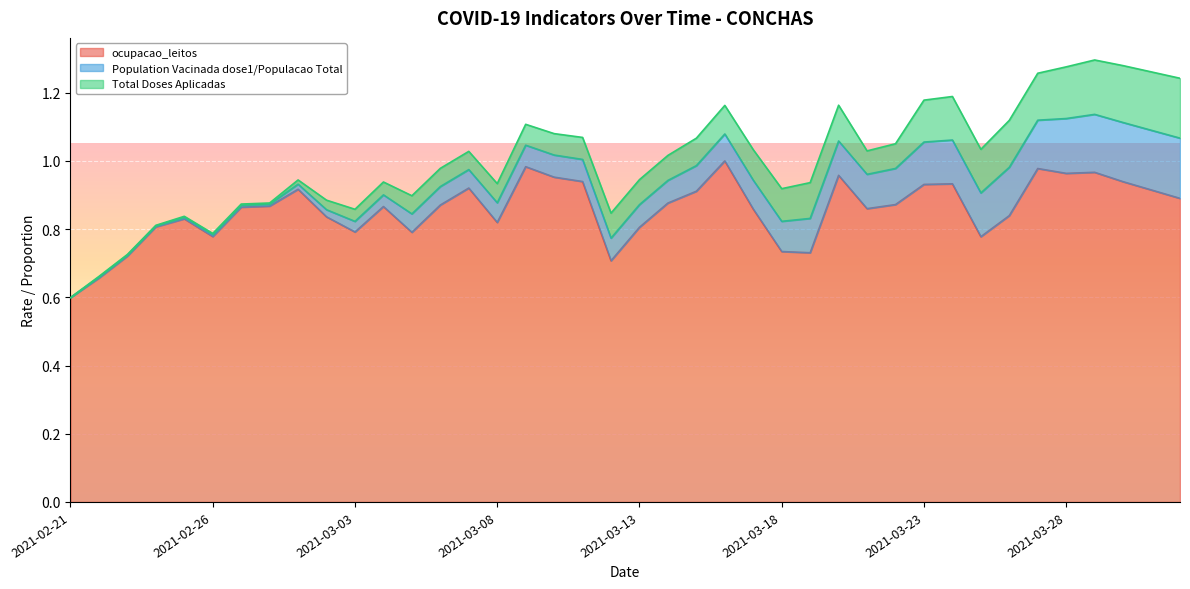

What is the greatest value displayed?

1.0